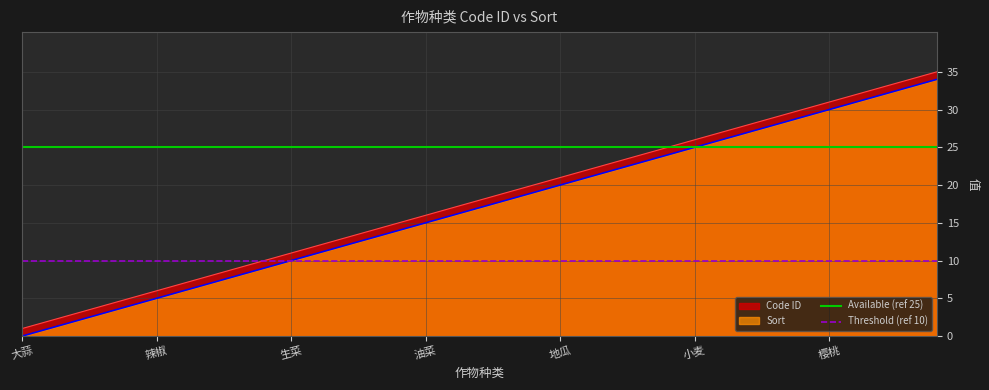

The Code ID series shows 50 at 樱桃. True or false?

False